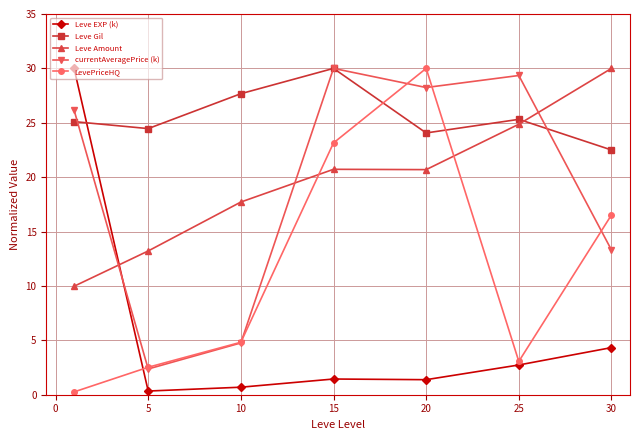

In currentAveragePrice (k), how many points are lower than both neighbors (excluding endpoints)?

2